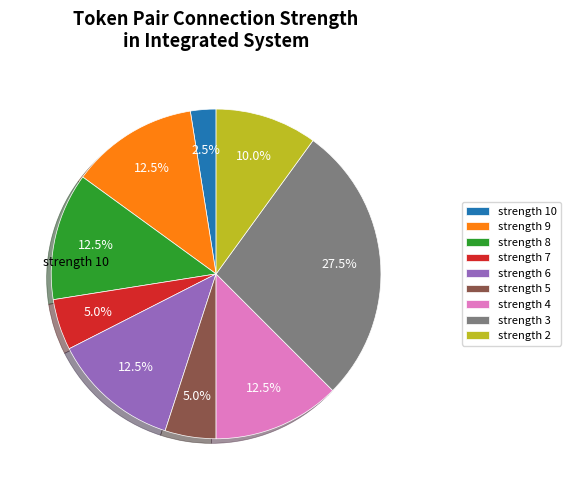

Is strength 5 the majority of the pie?

No